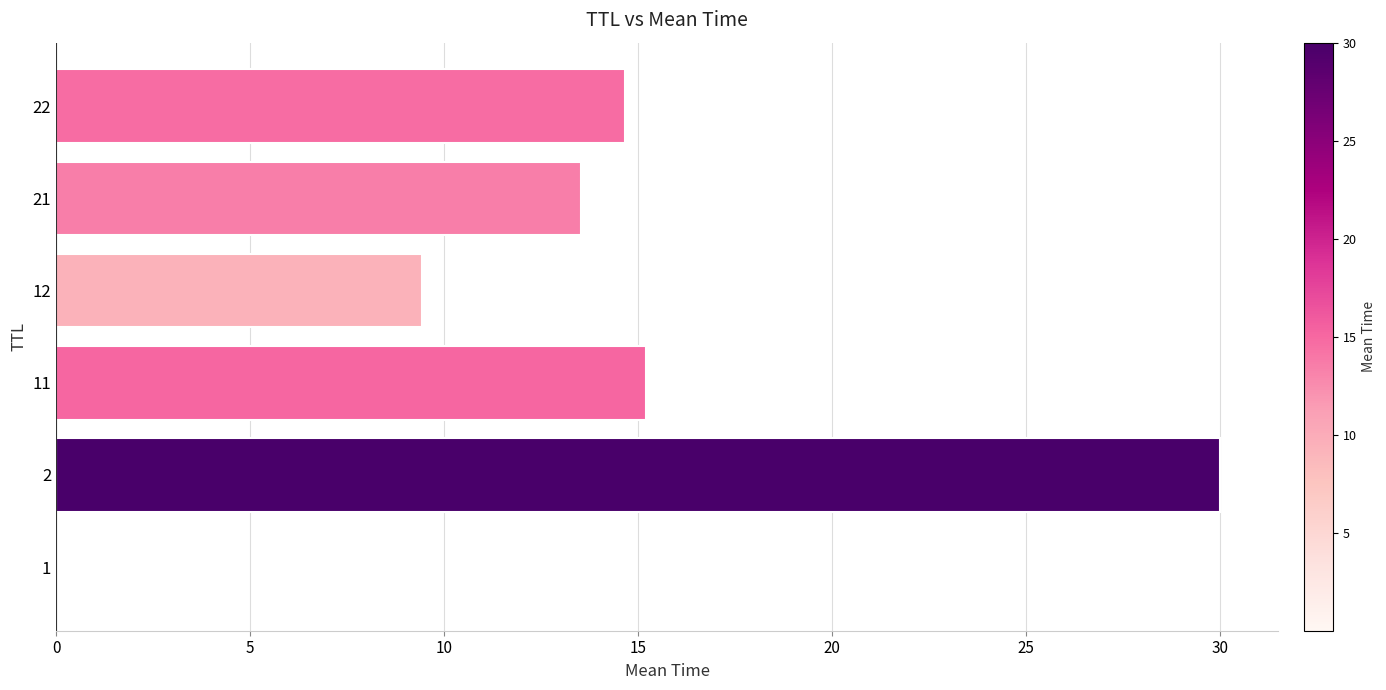

What is the greatest value displayed?

30.0